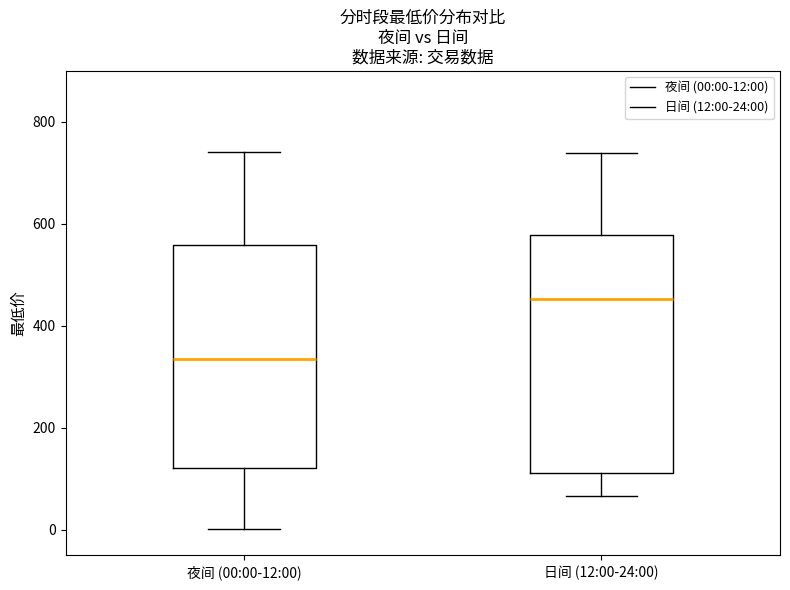

Which box has the lowest median line?

夜间 (00:00-12:00)